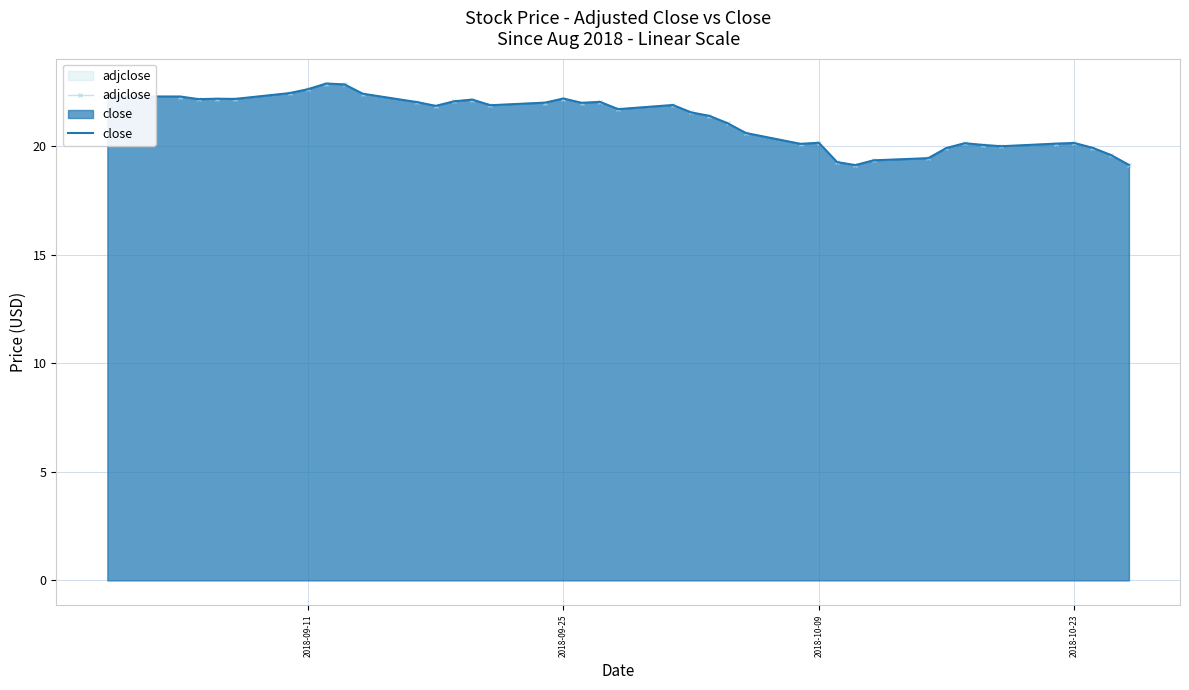

The value of adjclose at 24 is 32.3. True or false?

False